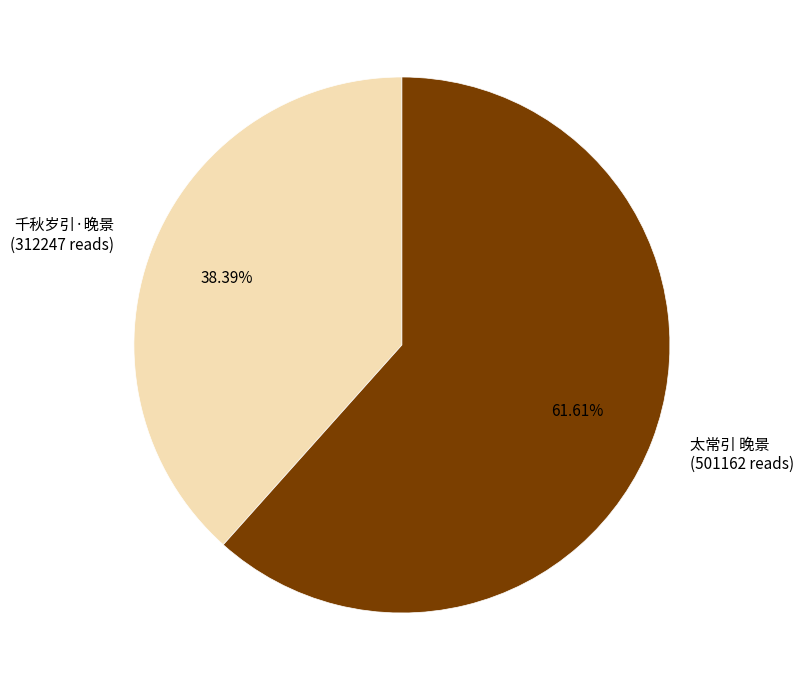

Rank the categories by value from highest to lowest.

太常引 晚景, 千秋岁引·晚景